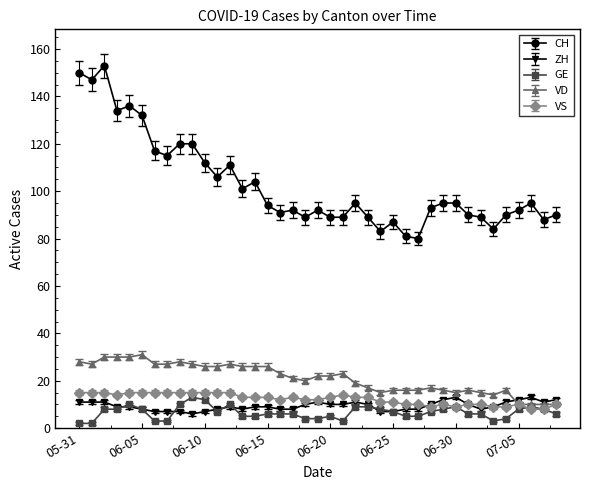

True or false: CH has more than 2 interior local peaks.

True